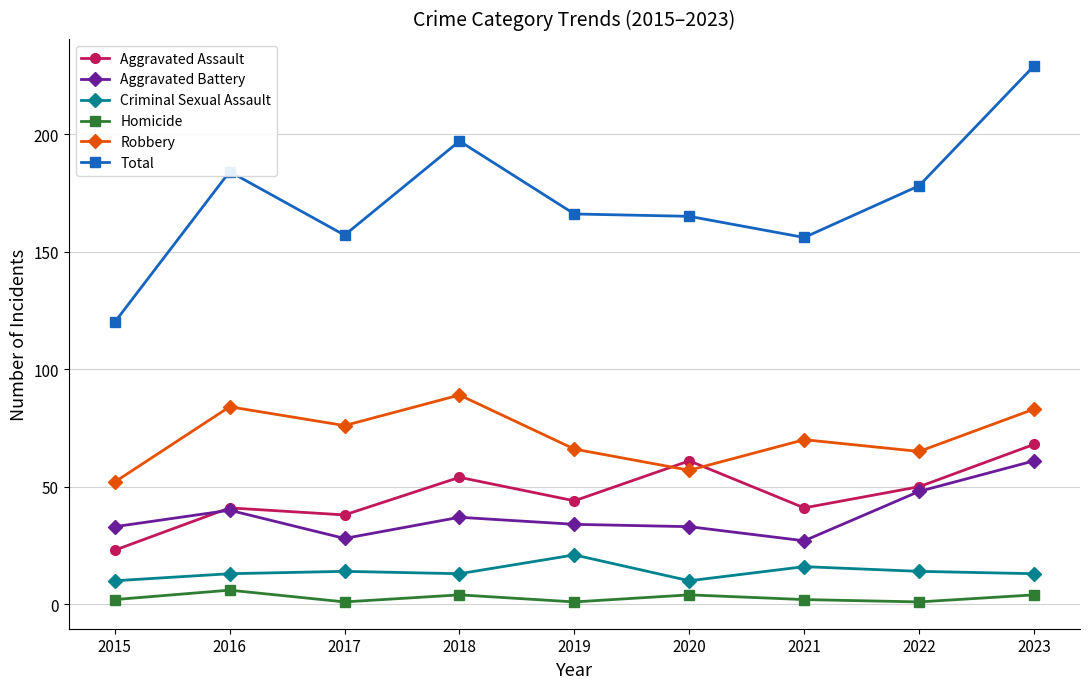

What is the difference between the second highest and minimum values in the Total series?

77